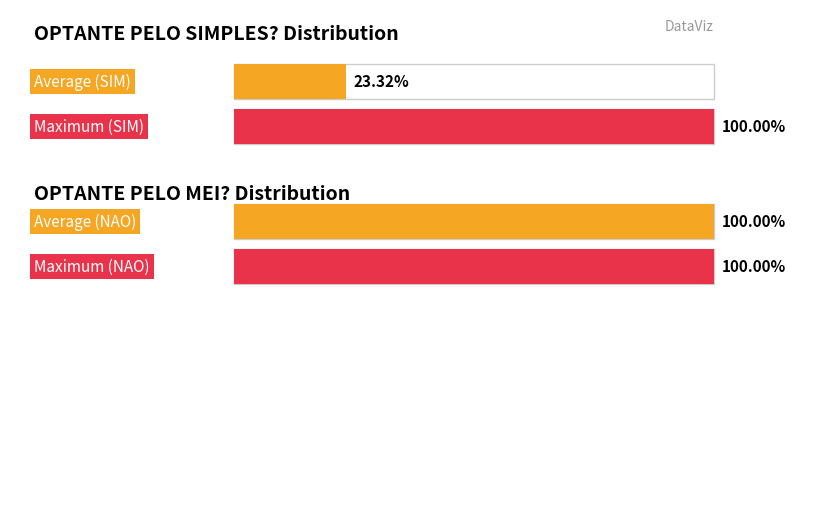

The value of SIM at 3 is -194. True or false?

False